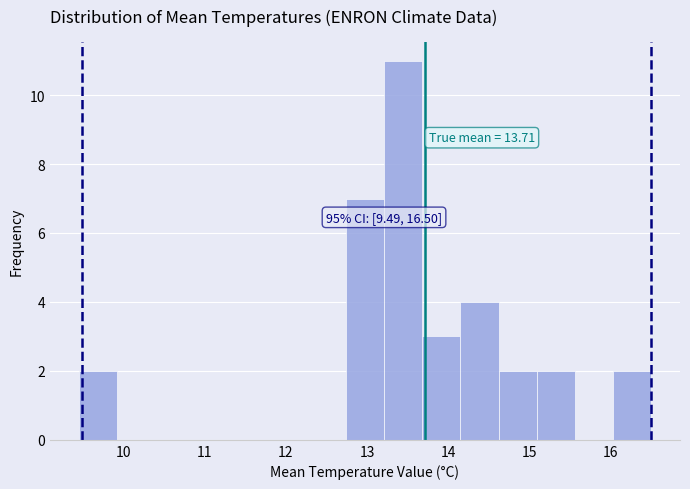

Which range on the x-axis has the tallest bar?

13.21 to 13.68